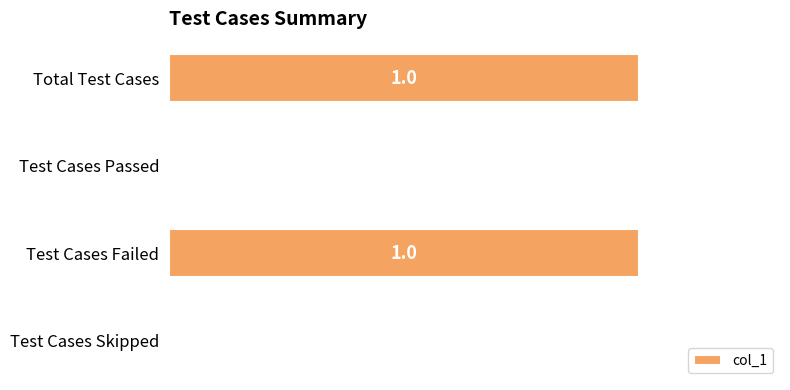

Between Test Cases Skipped and Total Test Cases, which is larger?

Total Test Cases